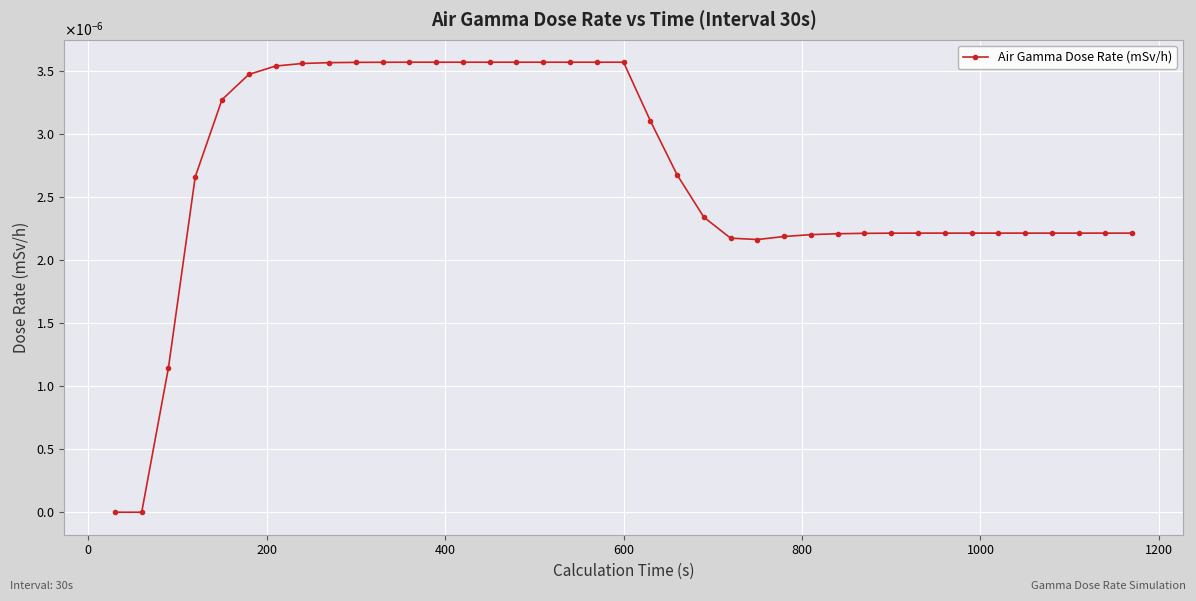

Is this an area chart (filled region under the line)?

No